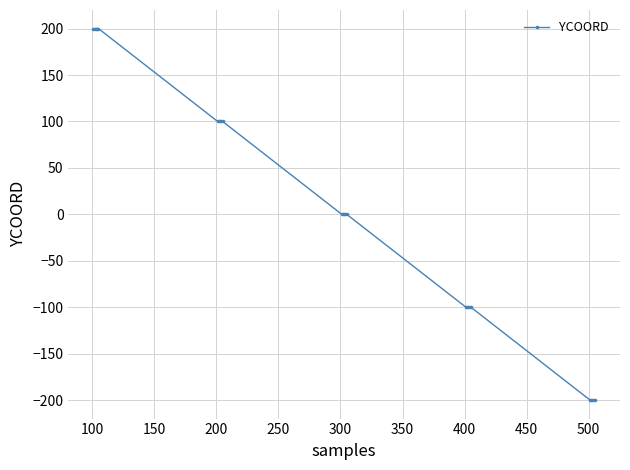

What is the value of the 22nd point from the left?

-200